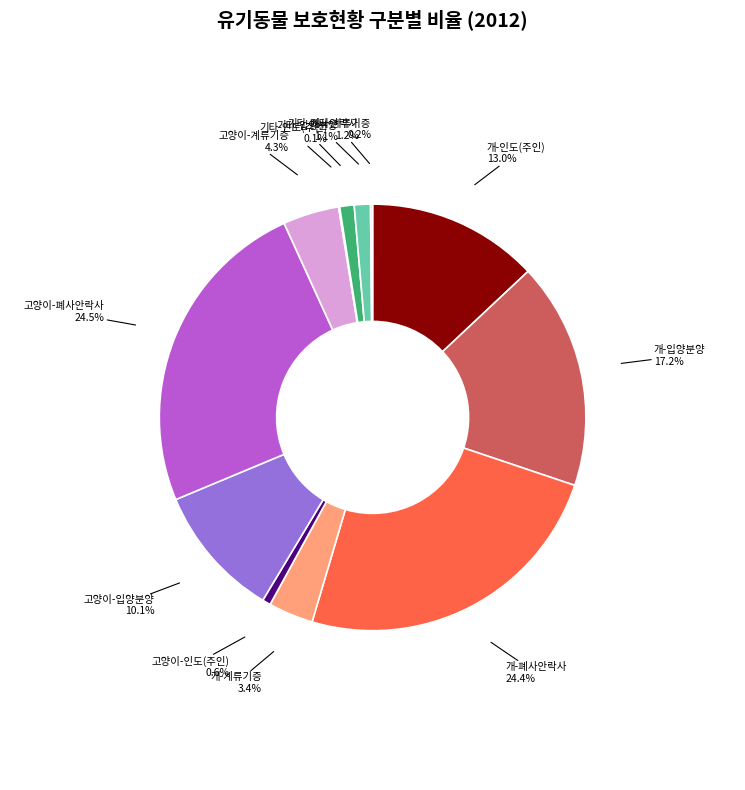

What is the total percentage of 고양이-입양분양 and 고양이-인도(주인)?

10.7%